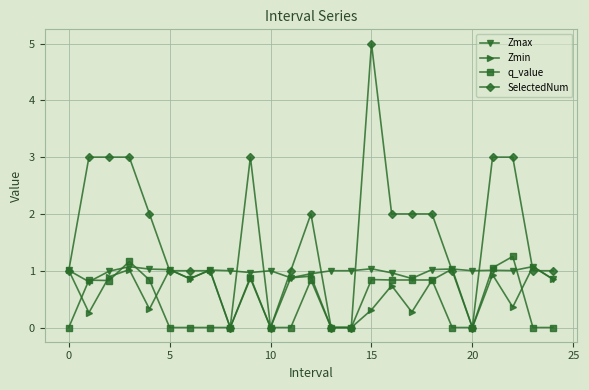

What is the value of the Zmax point at the 13th from the left?

0.9